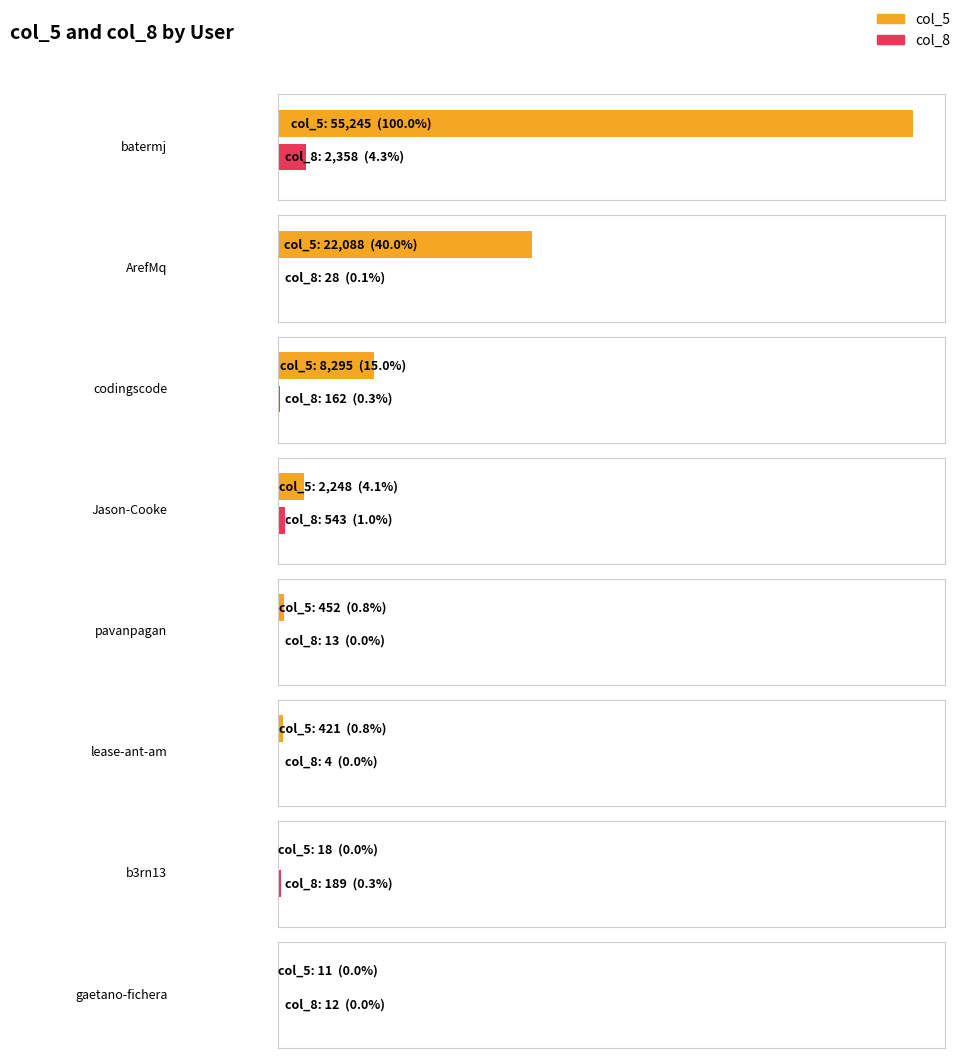

At pavanpagan, list the series in order from largest to smallest.

col_5, col_8